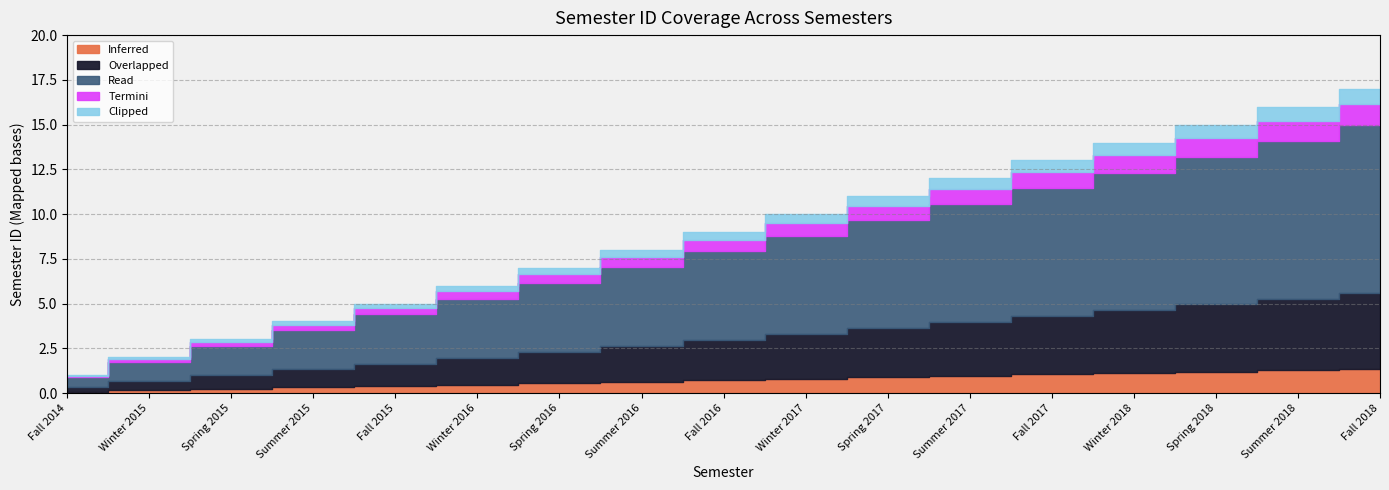

What is the change in value from Winter 2015 to Fall 2016?

+7